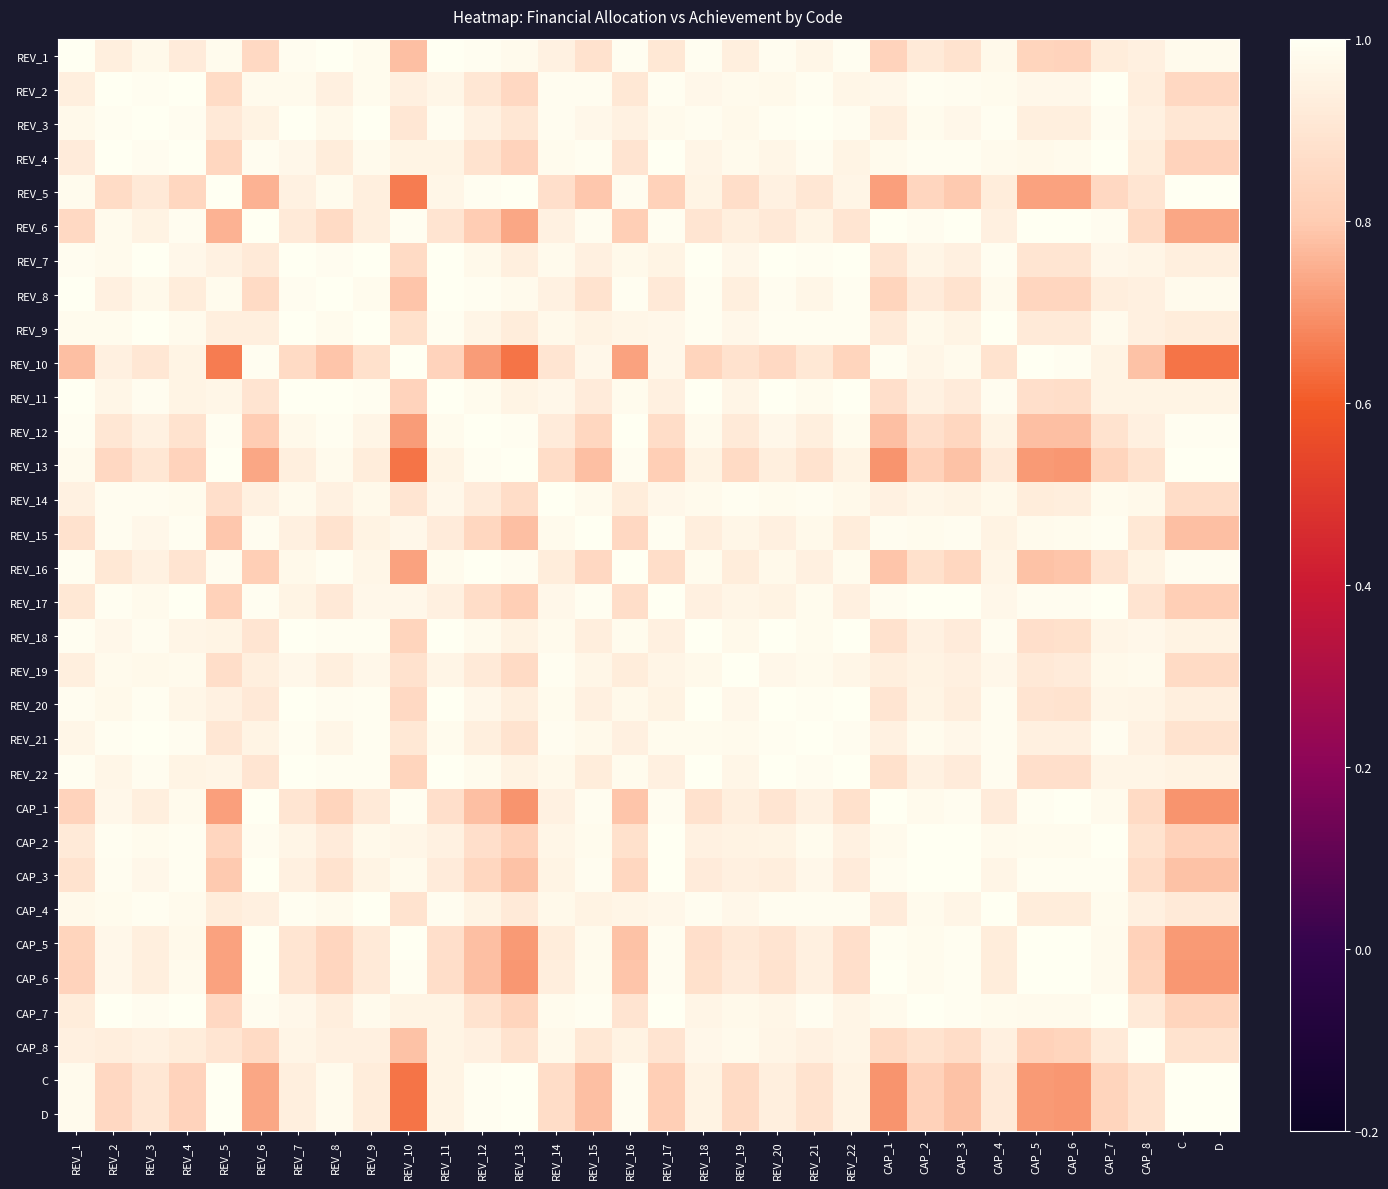

What is the spread (max minus min) of values at REV_1?

0.2